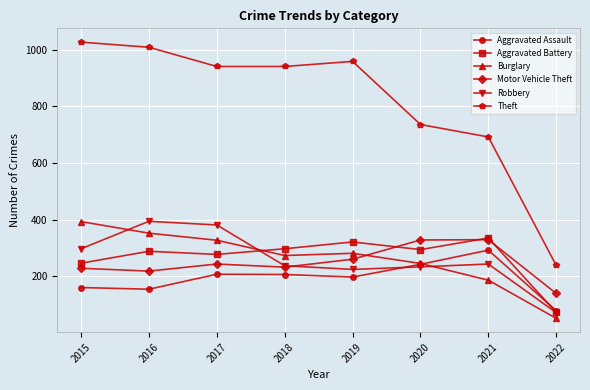

Which label corresponds to the smallest value in the chart?

2022